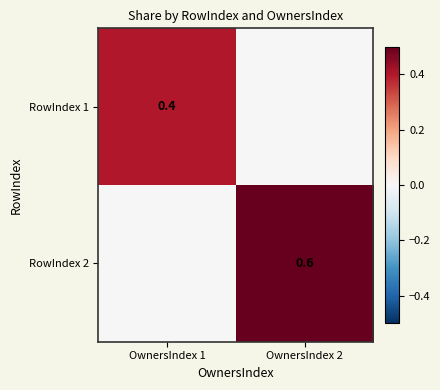

Is it true that RowIndex 2 equals 0.3 at OwnersIndex 2?

False